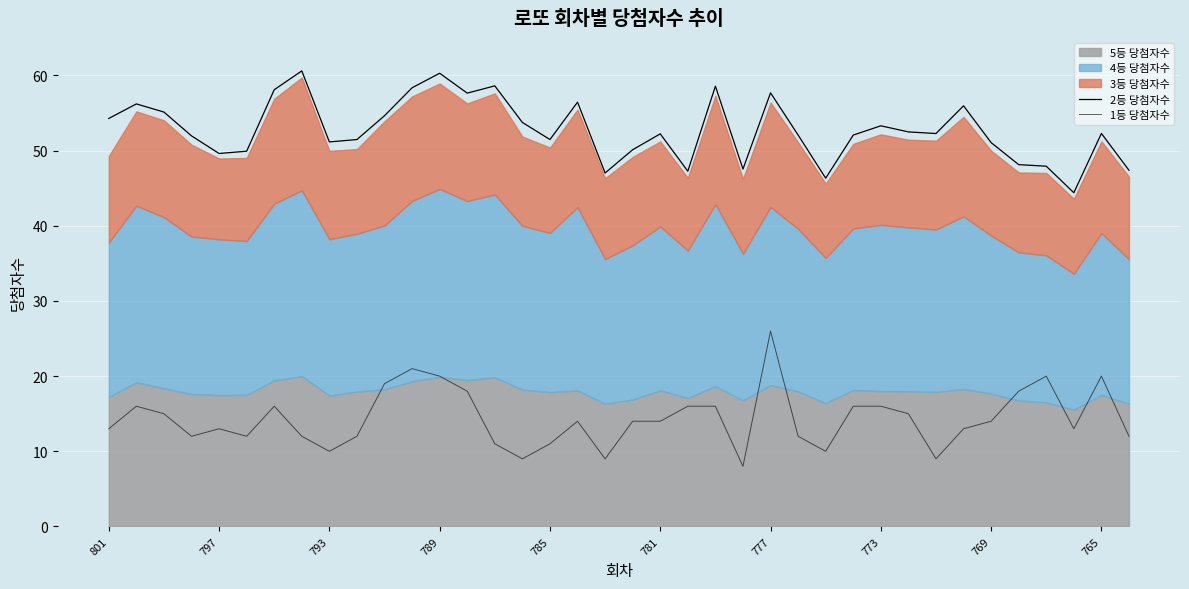

What is the total value across all series at 11?

79.4